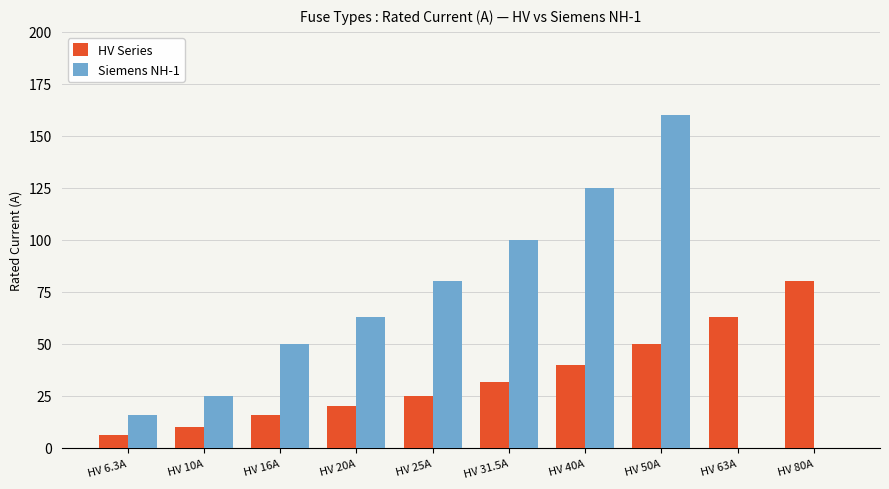

How many groups of bars are there?

10